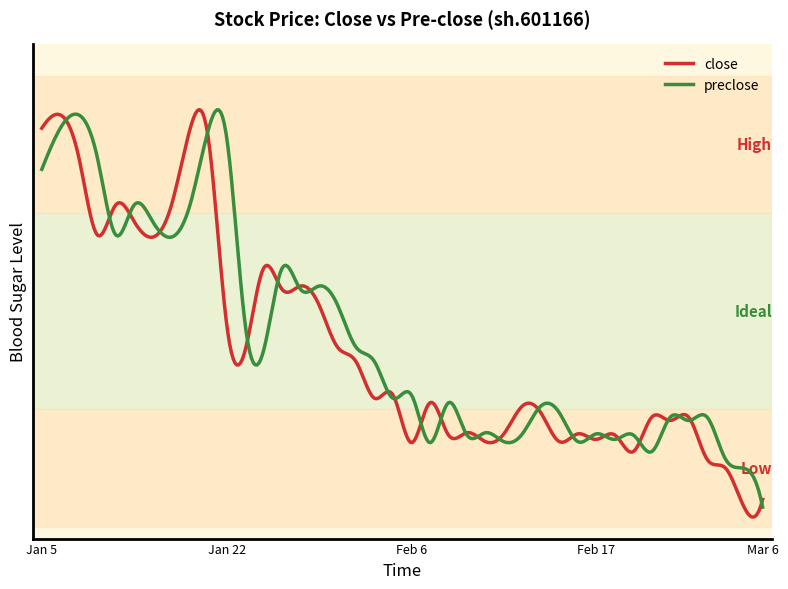

What are all the series names shown in the legend?

close, preclose